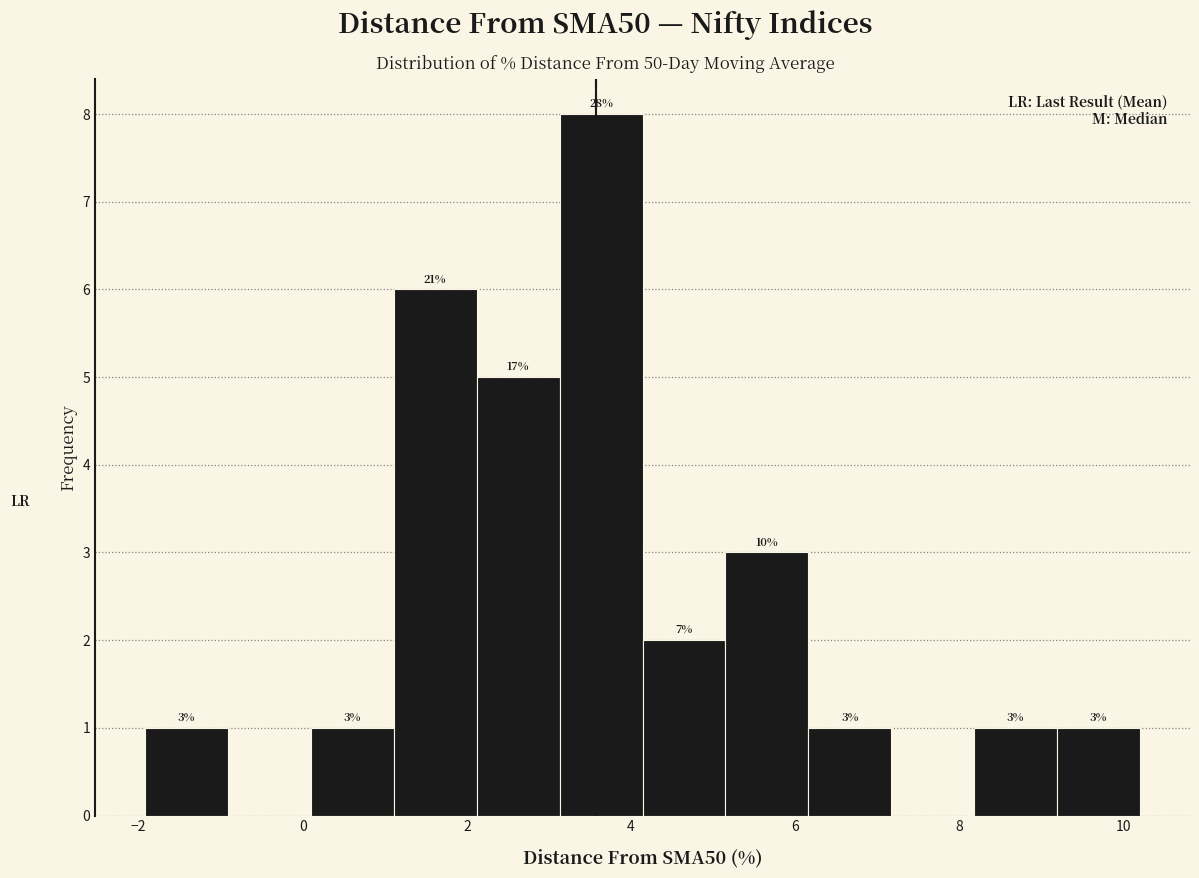

Which range on the x-axis has the tallest bar?

3.2 to 4.2